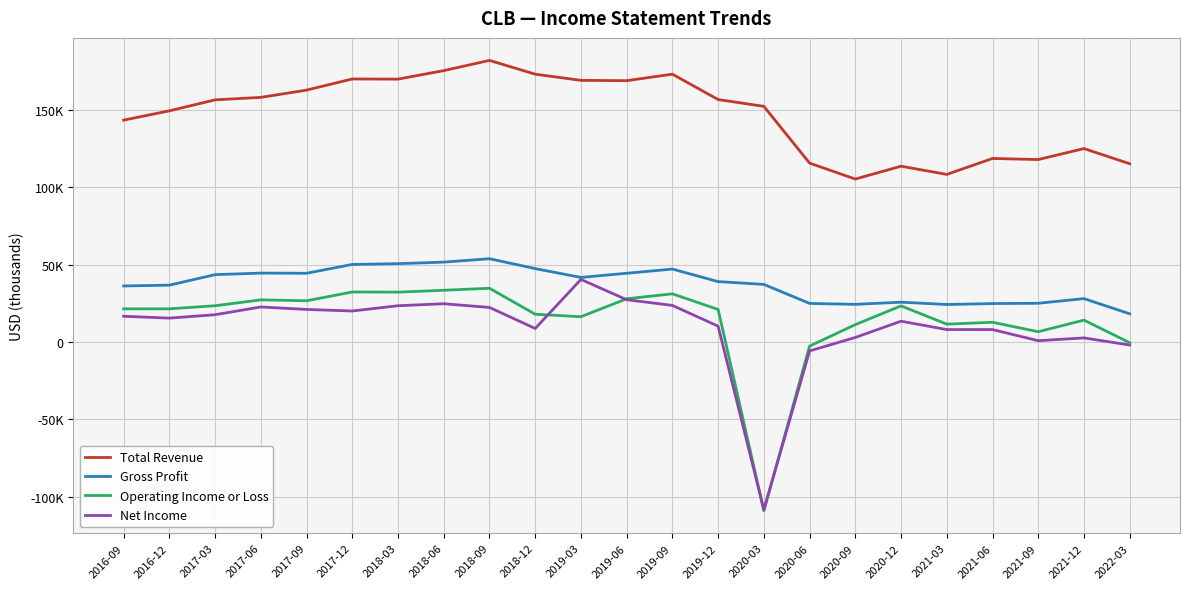

What value does the Operating Income or Loss series have at 2016-09, to the nearest 10?

21500